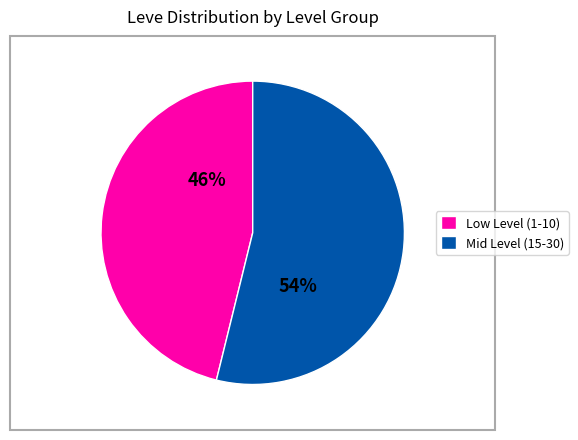

Is it true that Low Level (1-10) is 46% of the pie?

True